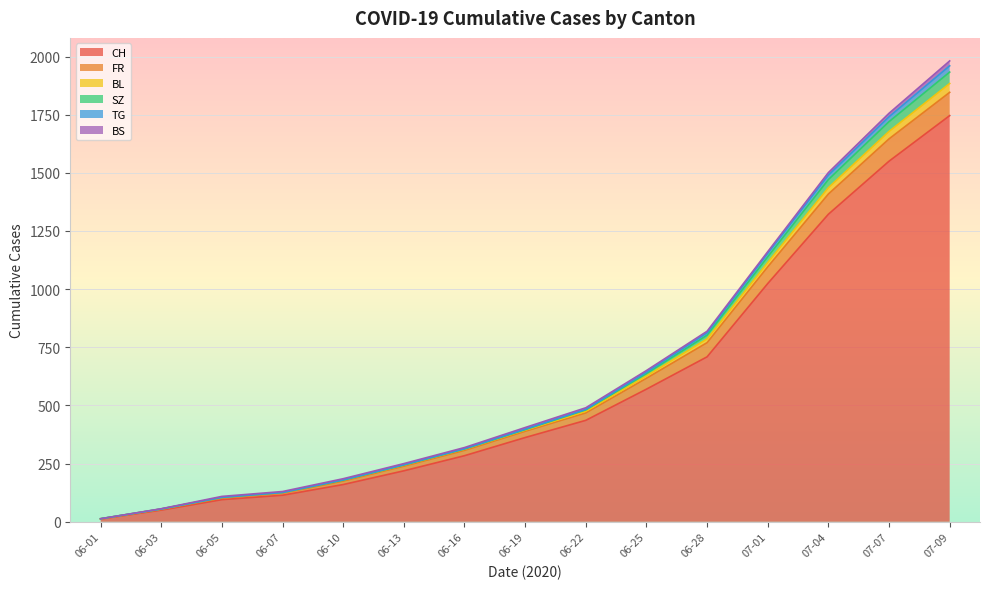

Which category has the highest value in the CH series?

07-09